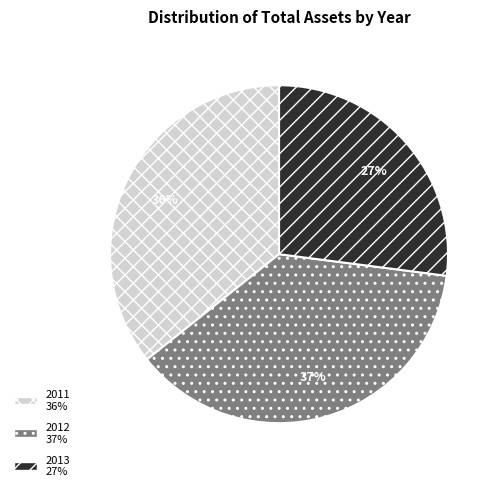

Is it true that 2011 is 50% of the pie?

False